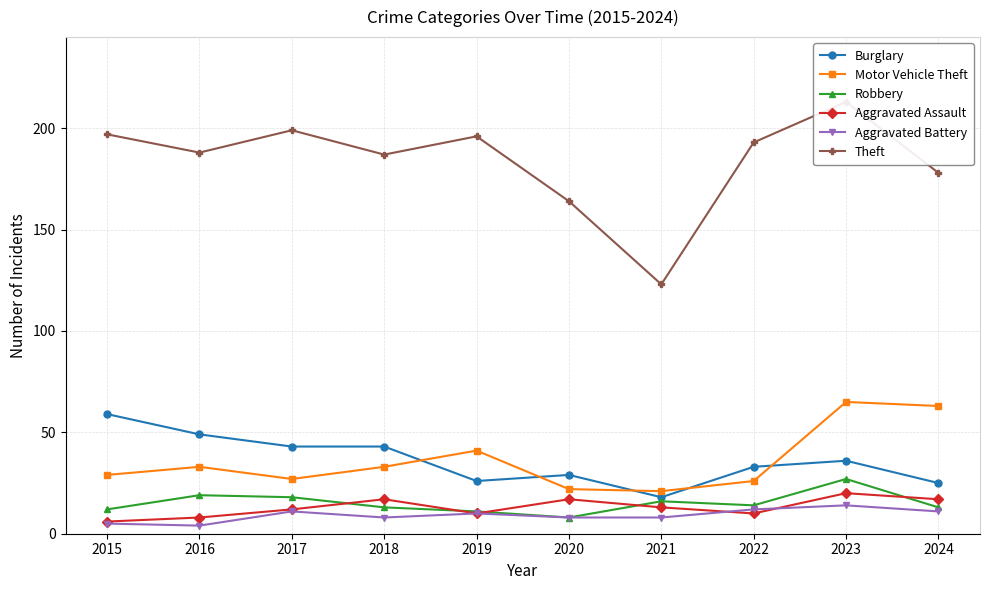

Does the chart display data point markers on the line(s)?

Yes